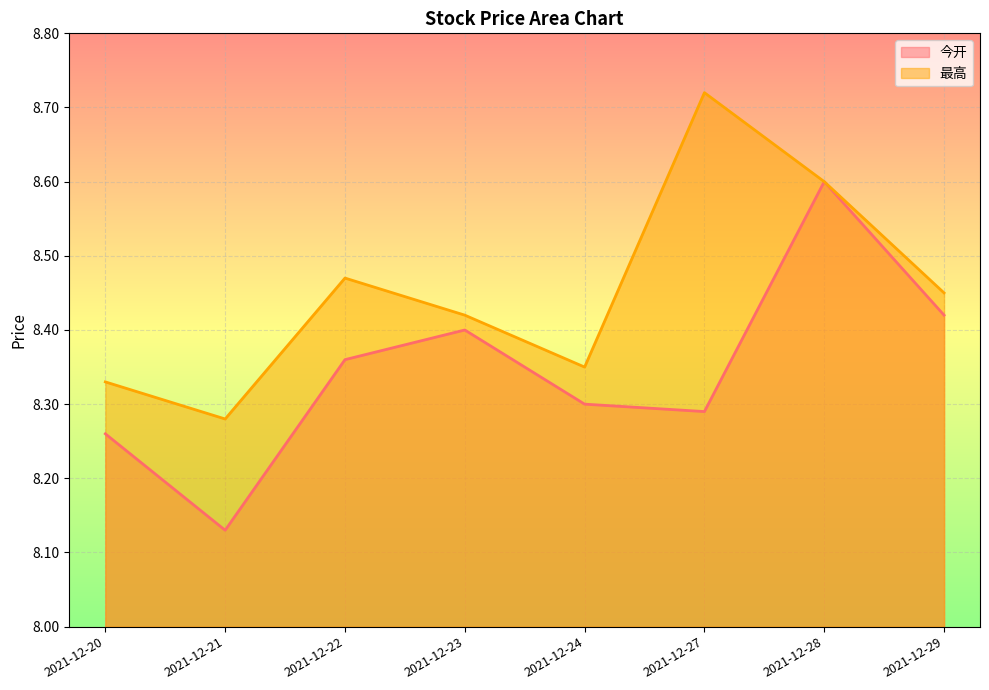

At which category does 最高 reach its first local valley?

2021-12-21